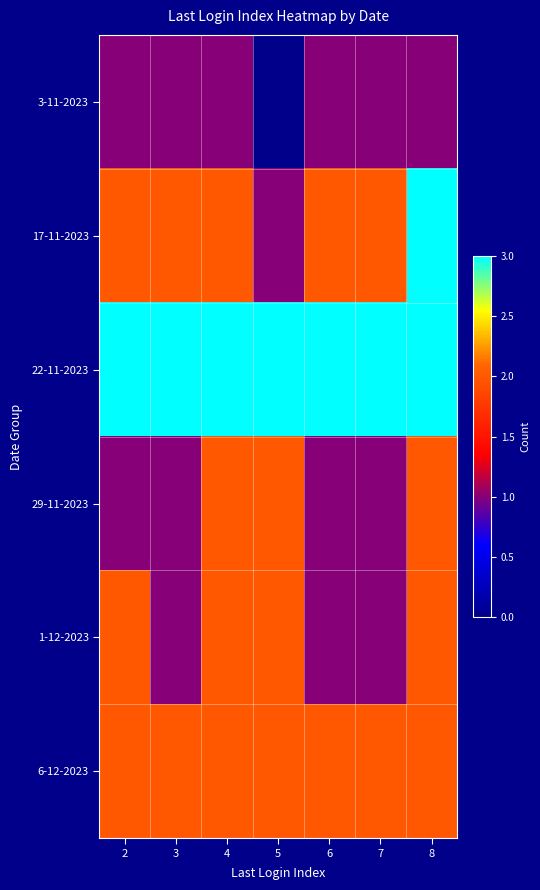

Reading right to left, extract all data points from this chart.

3-11-2023: 8=1	7=1	6=1	5=0	4=1	3=1	2=1
17-11-2023: 8=3	7=2	6=2	5=1	4=2	3=2	2=2
22-11-2023: 8=3	7=3	6=3	5=3	4=3	3=3	2=3
29-11-2023: 8=2	7=1	6=1	5=2	4=2	3=1	2=1
1-12-2023: 8=2	7=1	6=1	5=2	4=2	3=1	2=2
6-12-2023: 8=2	7=2	6=2	5=2	4=2	3=2	2=2